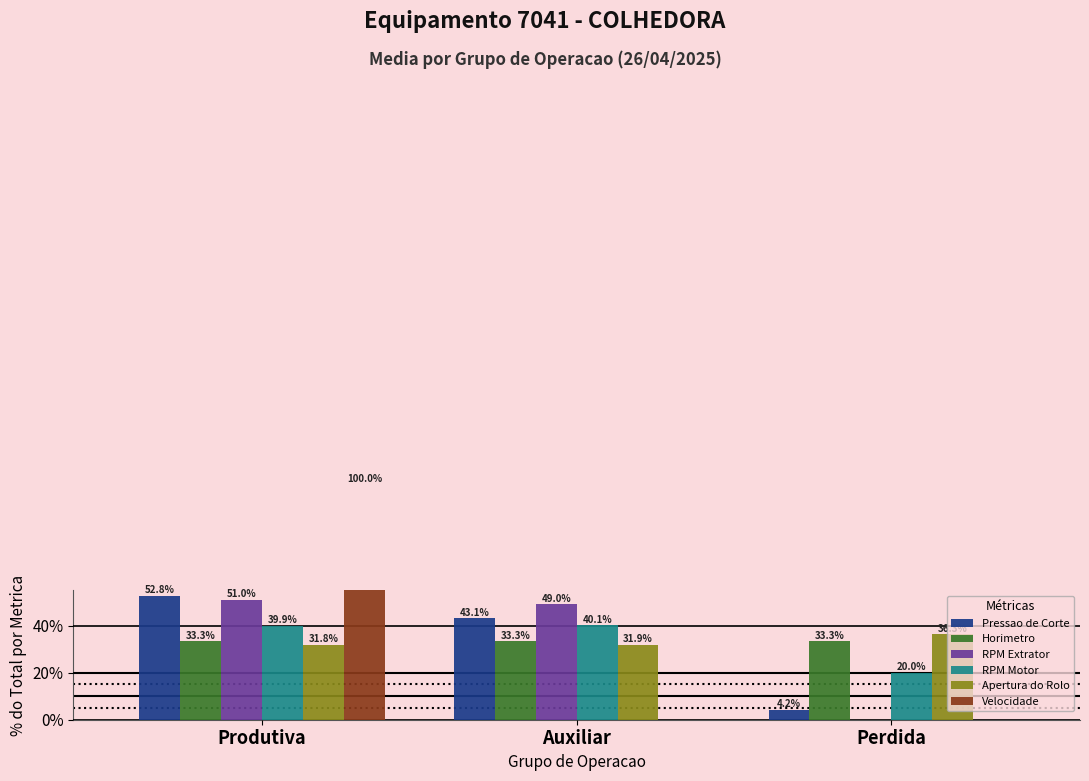

How many categories are shown in the chart?

3